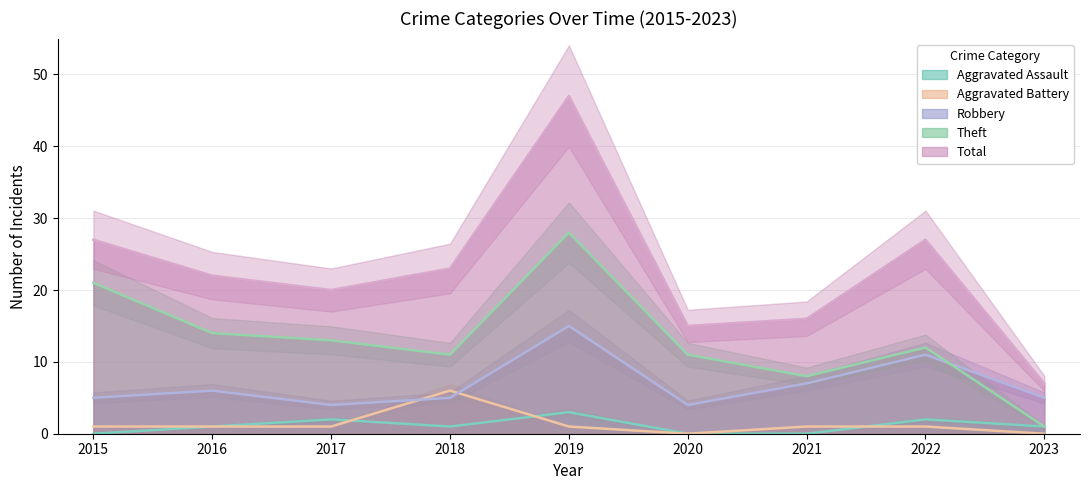

At which label is Robbery closest to 9?

2021